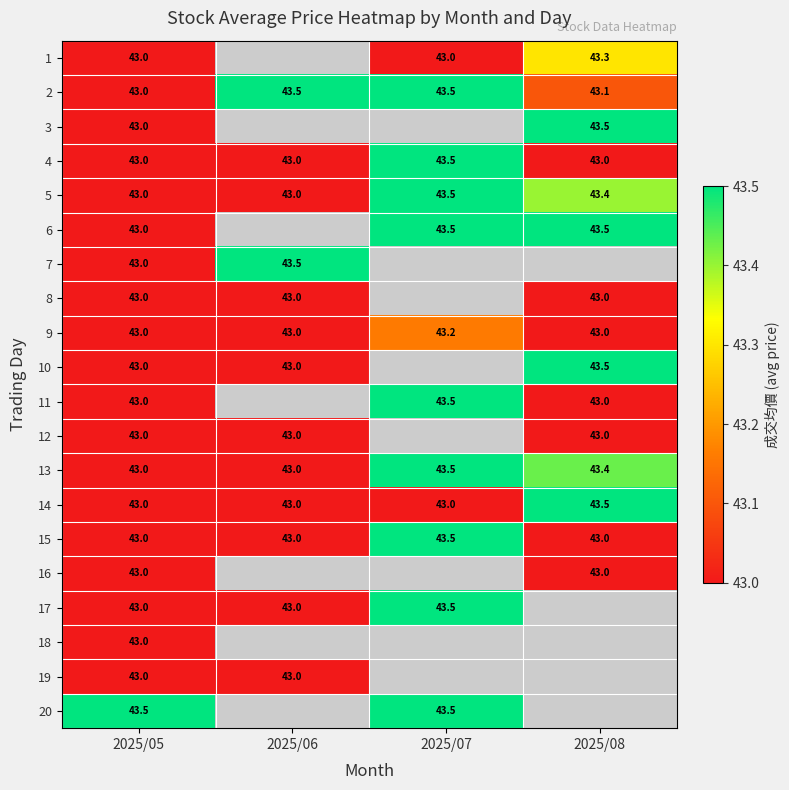

The 14 series shows 17.3 at 2025/05. True or false?

False